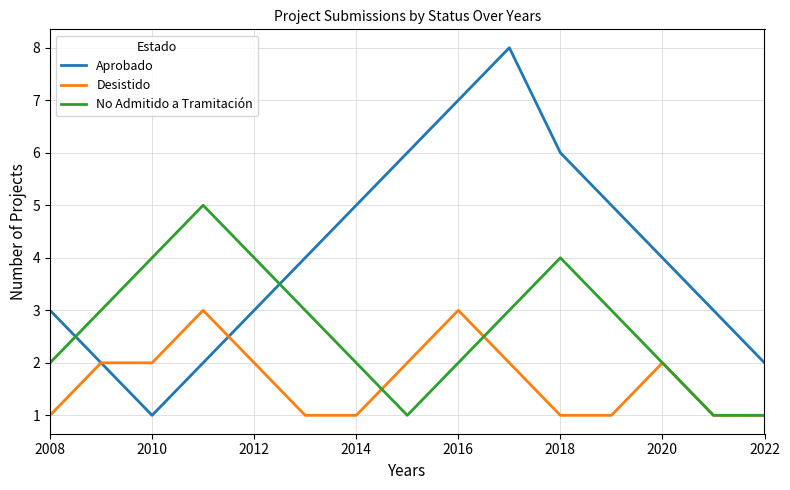

How many times do Aprobado and No Admitido a Tramitación cross each other?

2